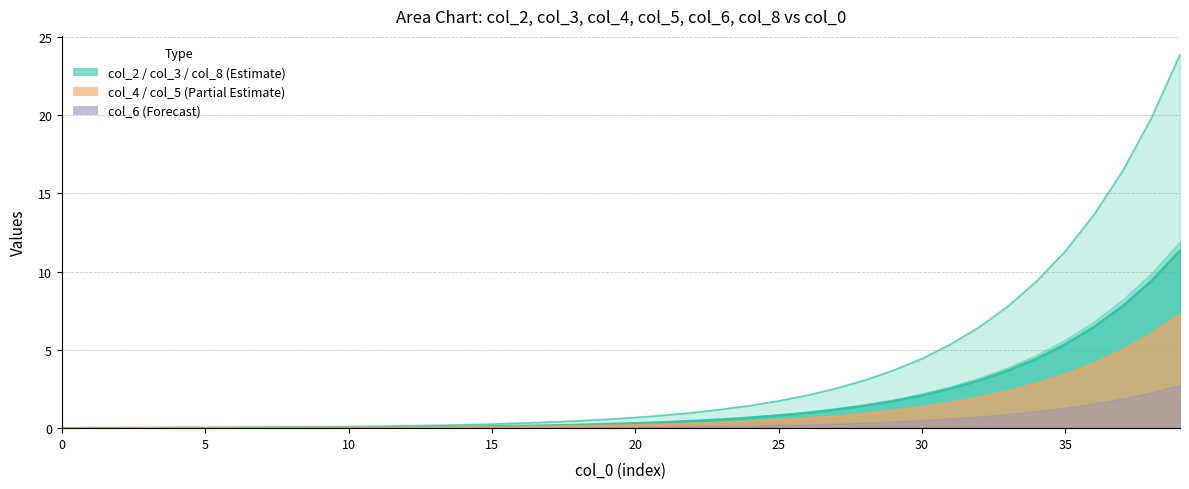

How many positive values does the col_2 line series have?

39